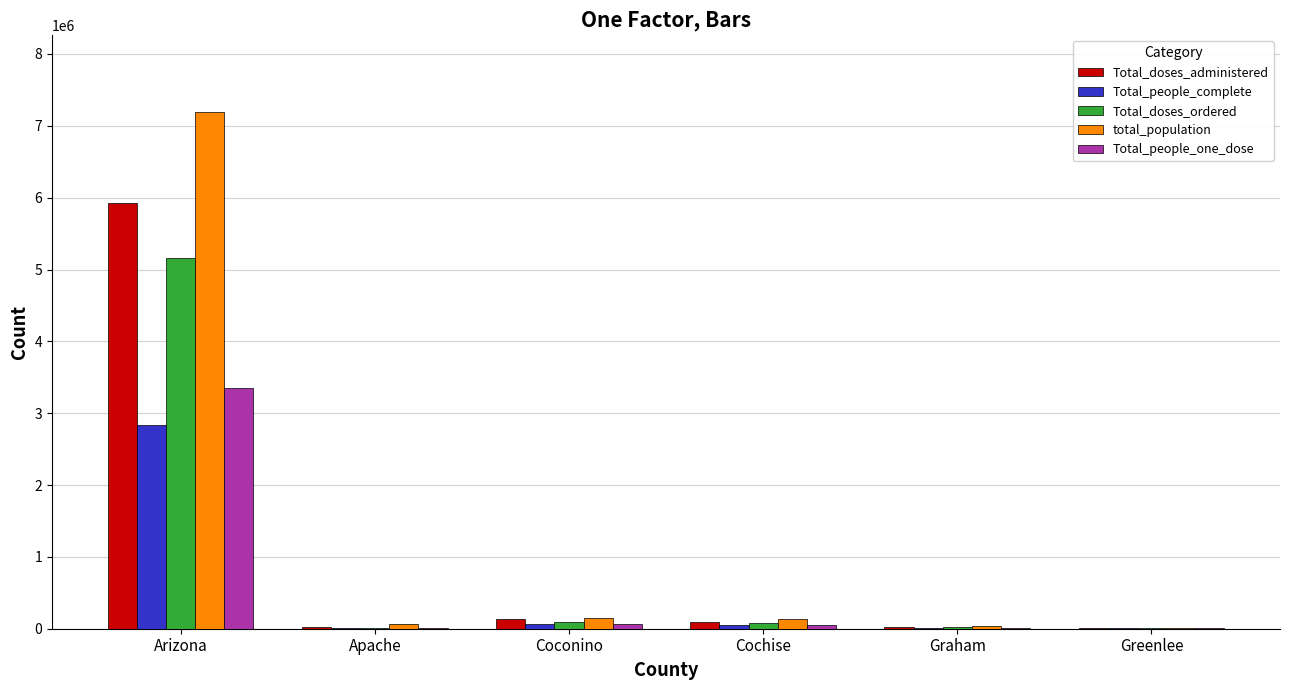

At which category is the sum across all series the highest?

Arizona